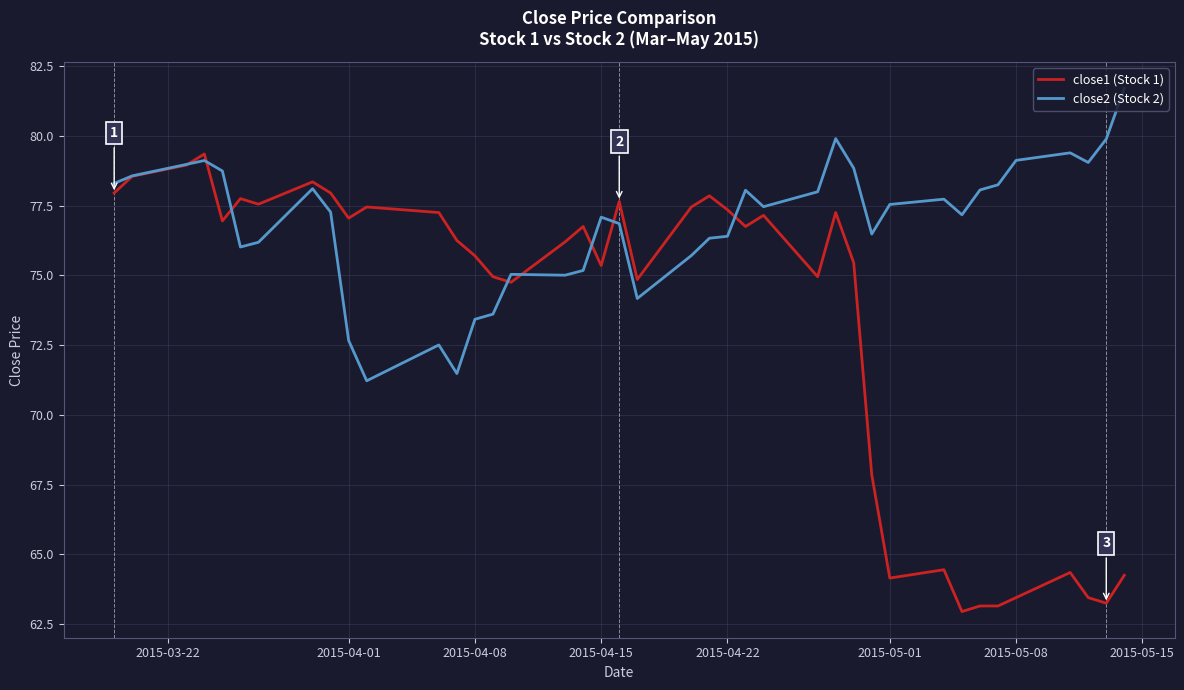

Which series has the widest spread of values?

close1 (Stock 1)